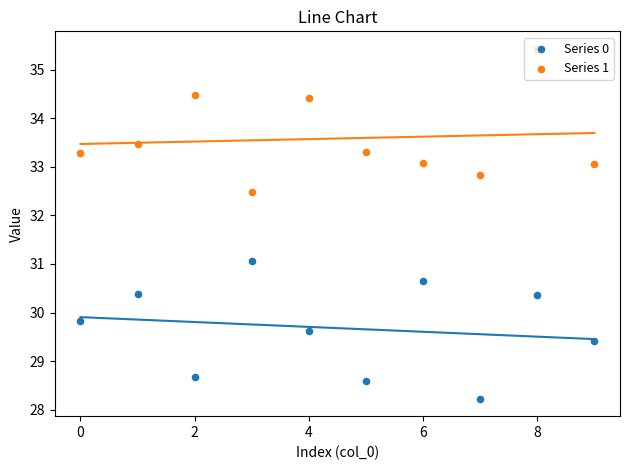

Is the value of Series 1 at 8 greater than the value of Series 0 at 8?

Yes